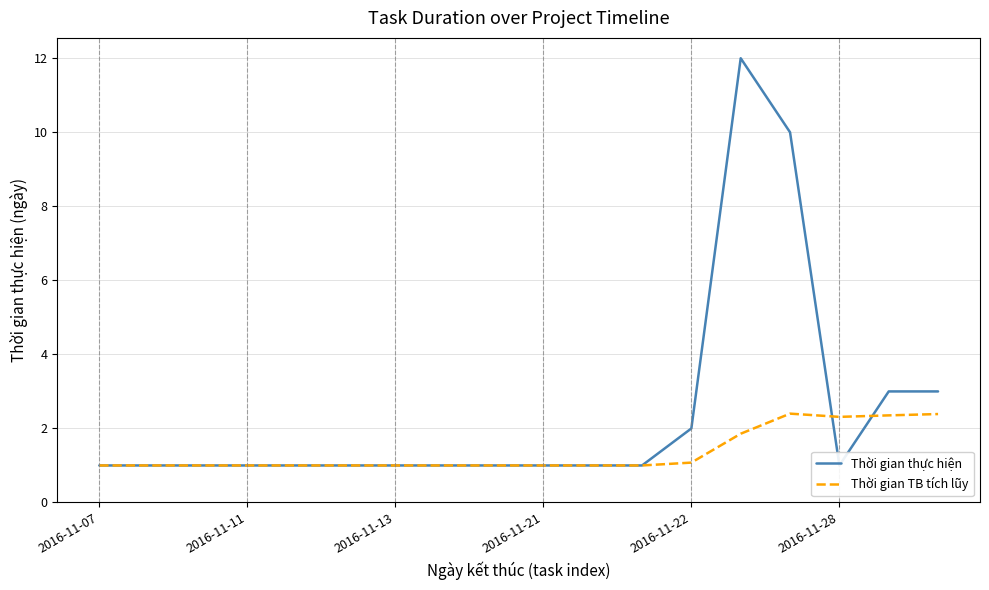

At which label does Thời gian TB tích lũy reach its peak?

14